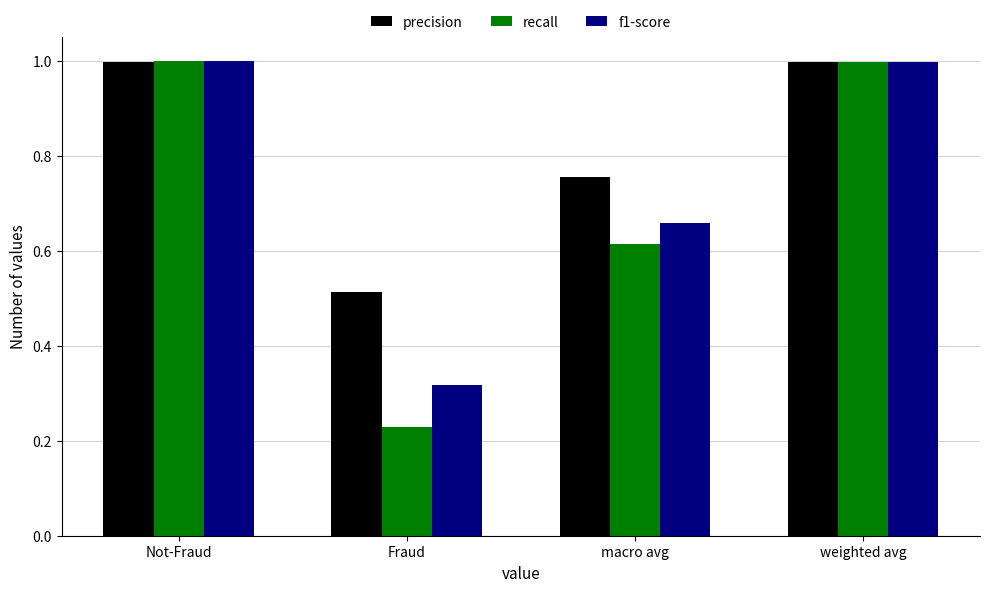

The f1-score series shows 0.4 at macro avg. True or false?

False